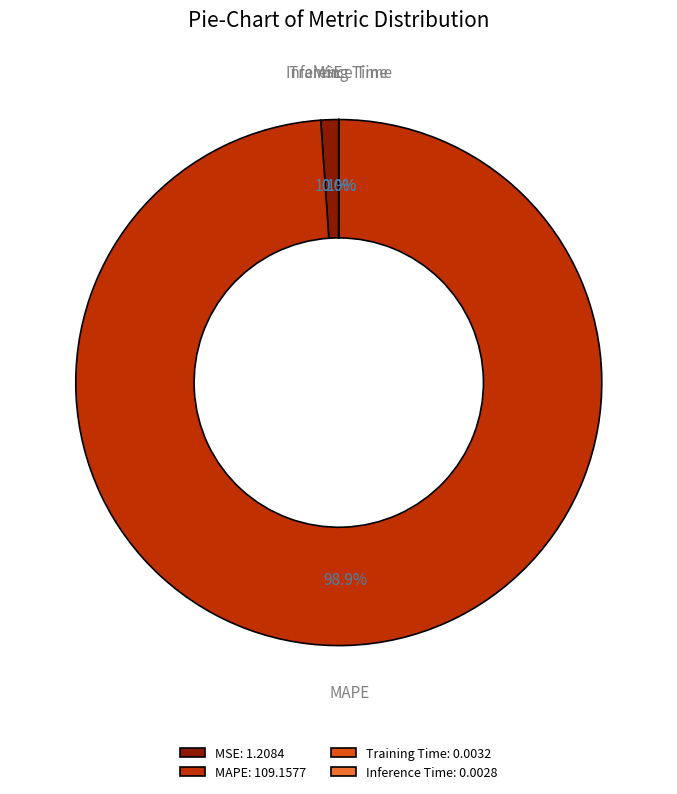

To the nearest percent, what is the difference between the largest and smallest slice percentages?

99%